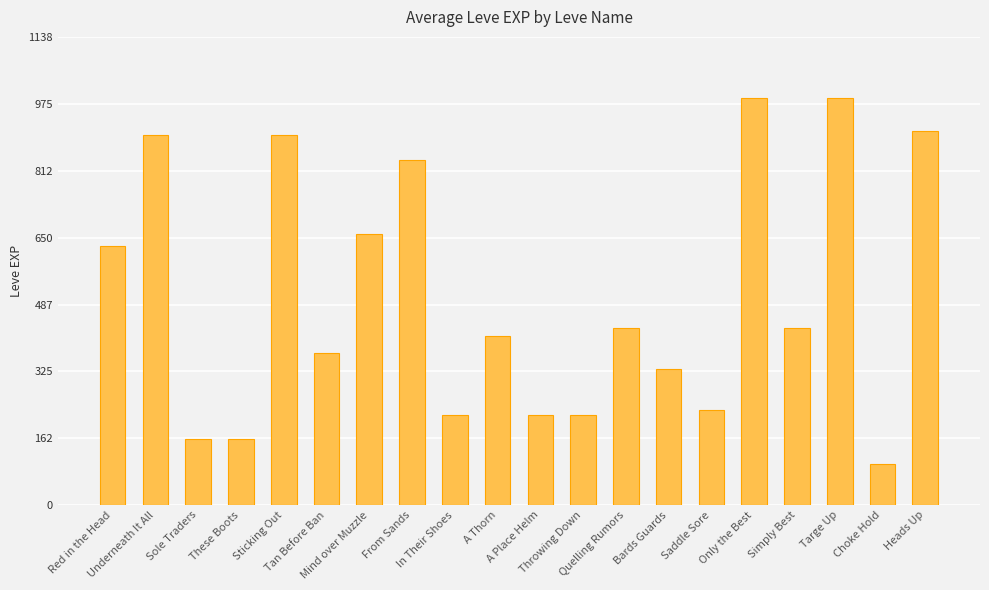

Does the chart contain stacked bars?

No